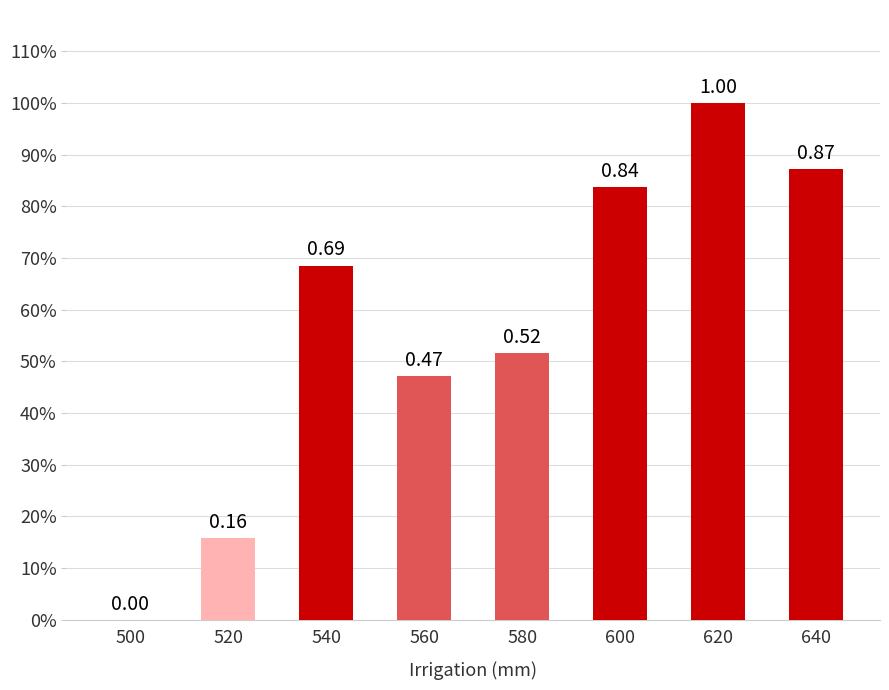

Reading left to right, extract all data points from this chart.

500=0.0	520=0.2	540=0.7	560=0.5	580=0.5	600=0.8	620=1.0	640=0.9